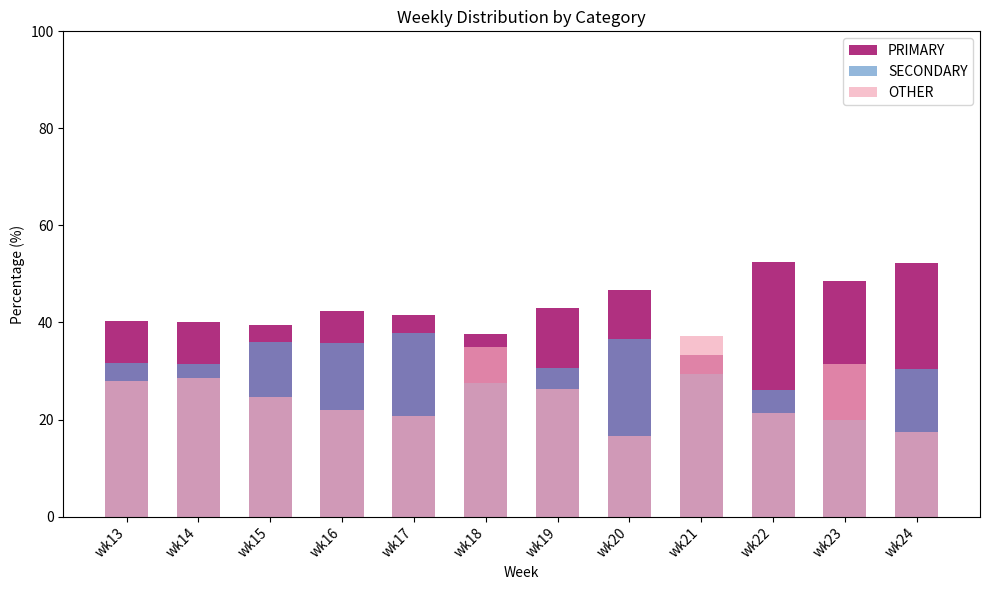

How many categories are shown in the chart?

12